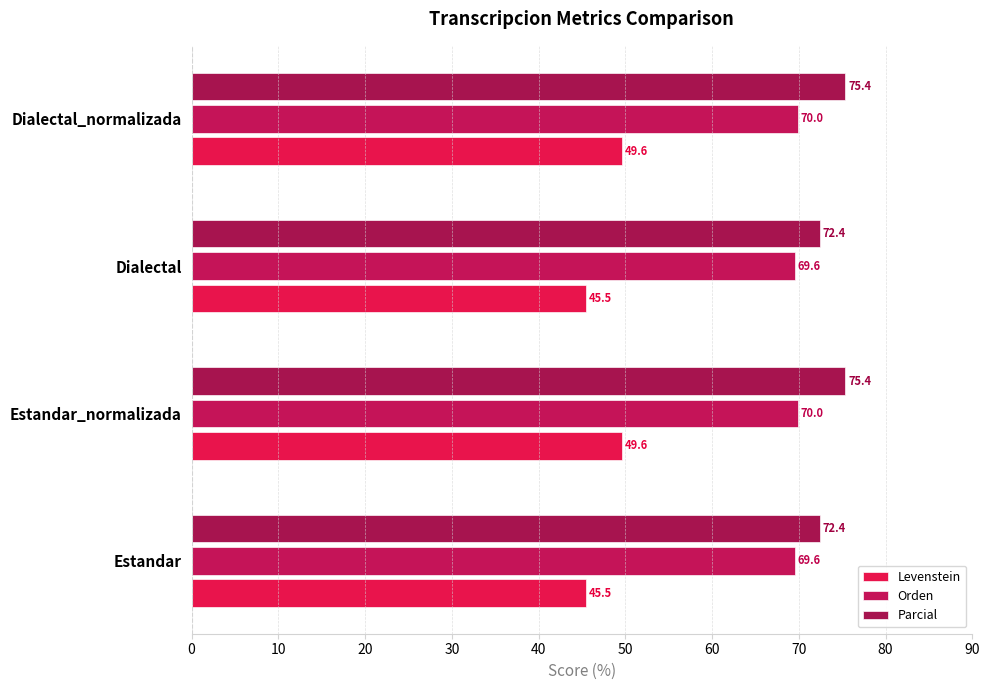

What is the difference between the maximum and minimum values in the Parcial series?

2.9